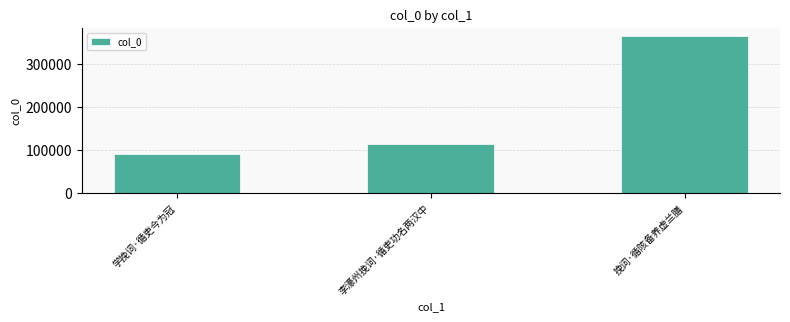

What is the minimum value shown in the chart?

91786